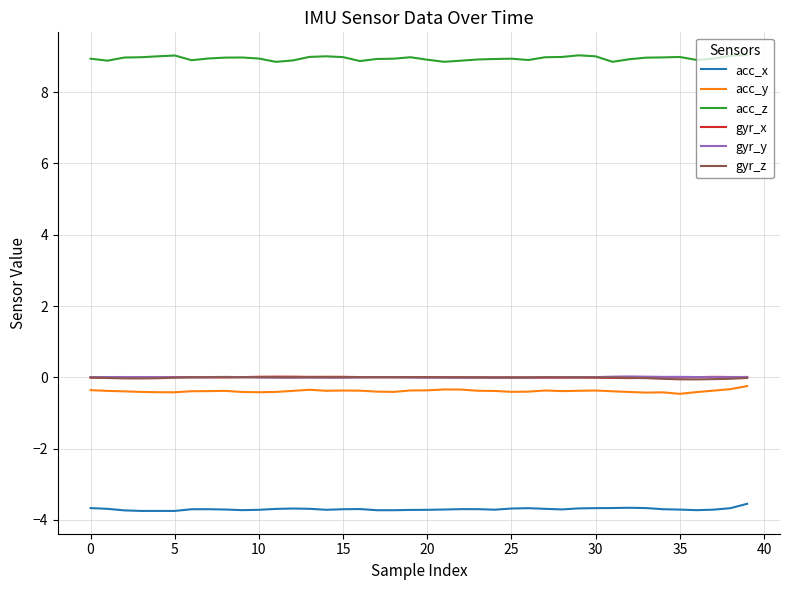

True or false: gyr_z and acc_z intersect in this chart.

False